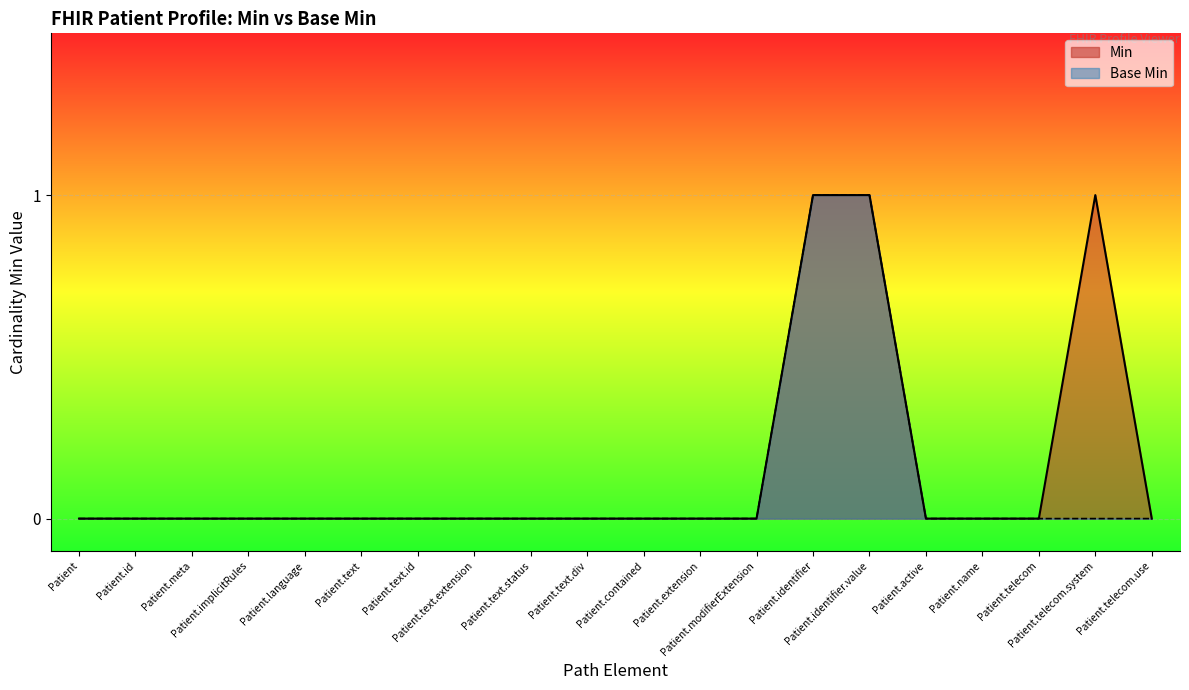

True or false: Min and Base Min intersect in this chart.

False